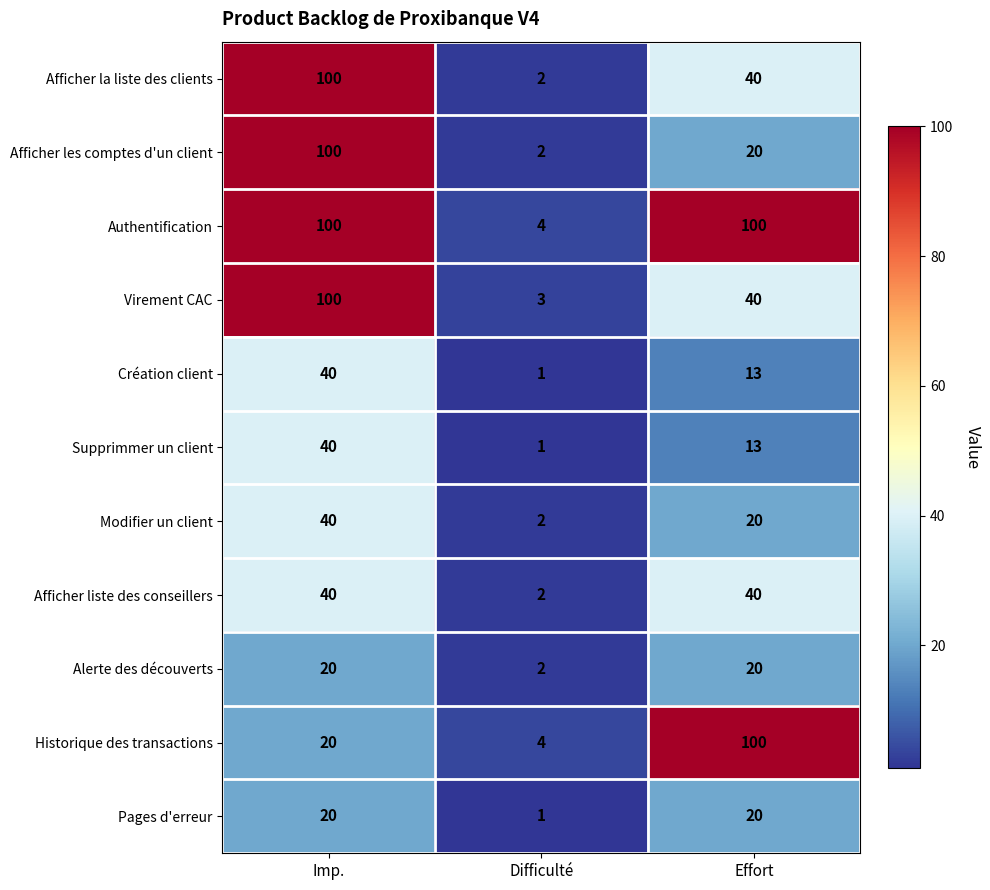

What value does the Virement CAC series have at Imp.?

100